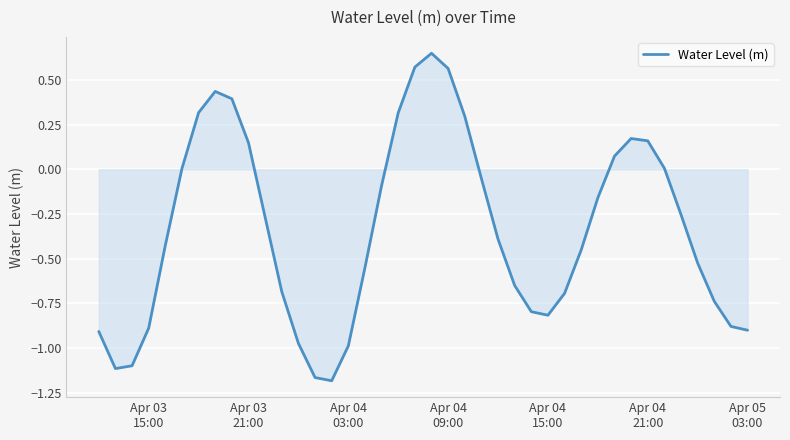

Does the chart display data point markers on the line(s)?

No